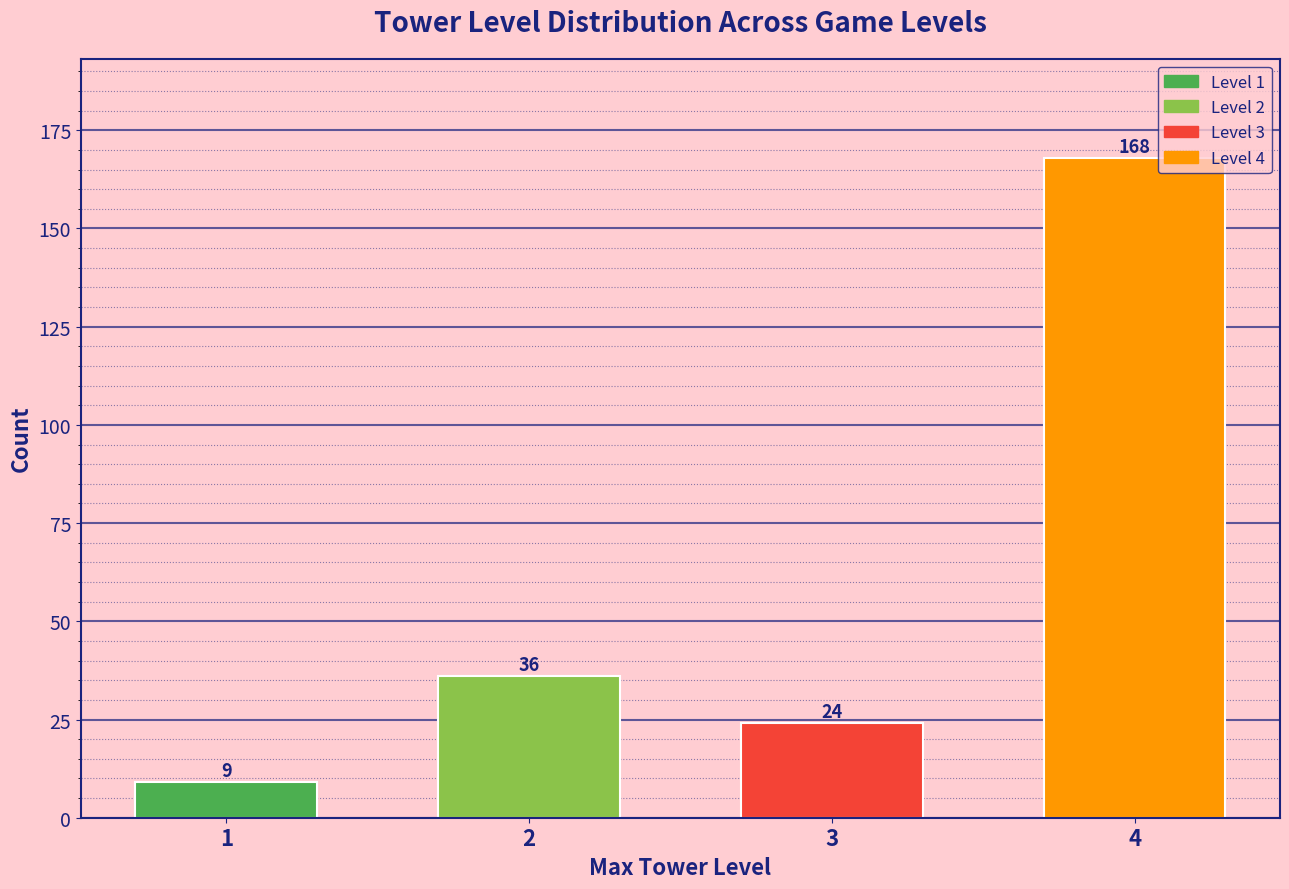

Reading left to right, transcribe all the data shown in this chart.

1=9	2=36	3=24	4=168